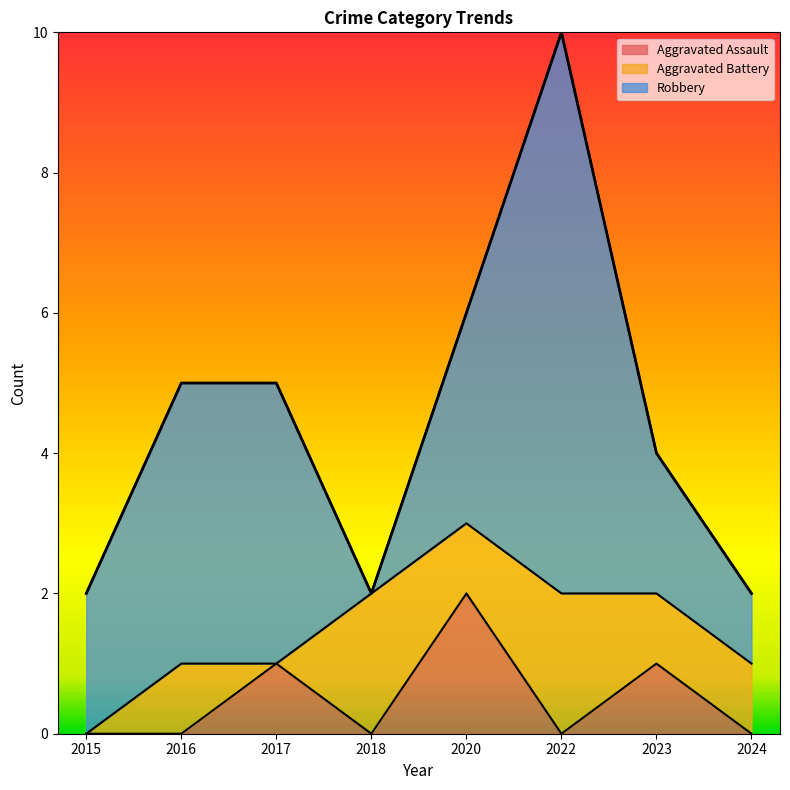

What is the sum of the Aggravated Assault values at 2022 and 2020?

2